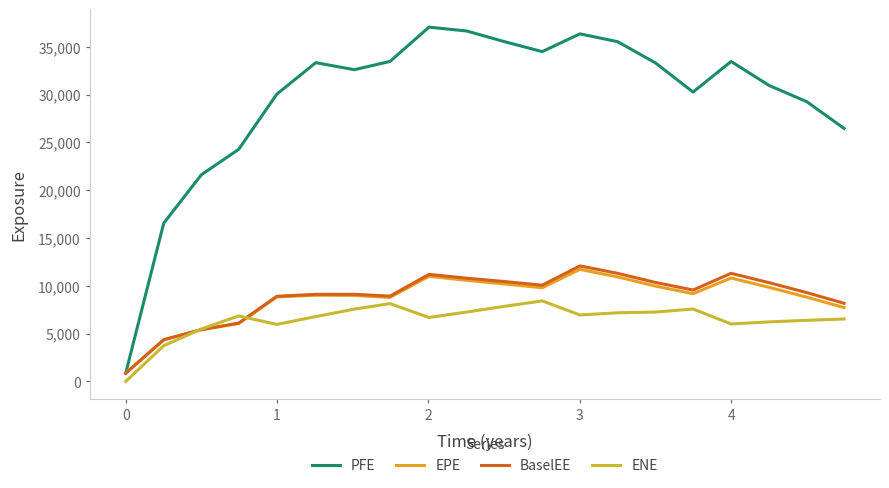

What is the minimum value for PFE?

862.4